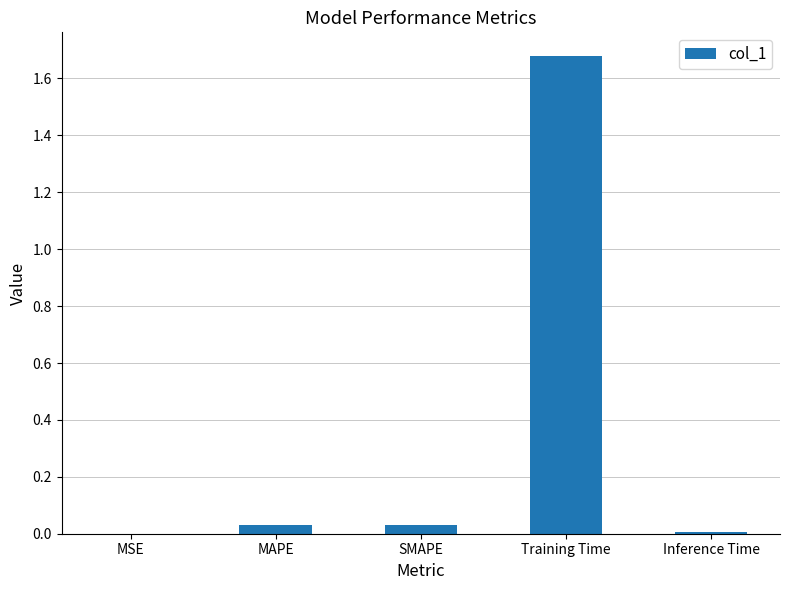

What is the change in value from Training Time to Inference Time?

-1.7